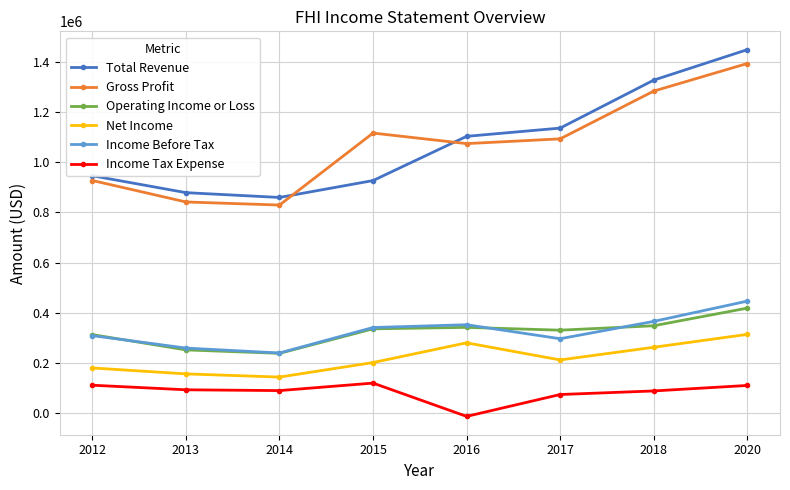

True or false: Net Income and Operating Income or Loss intersect in this chart.

False